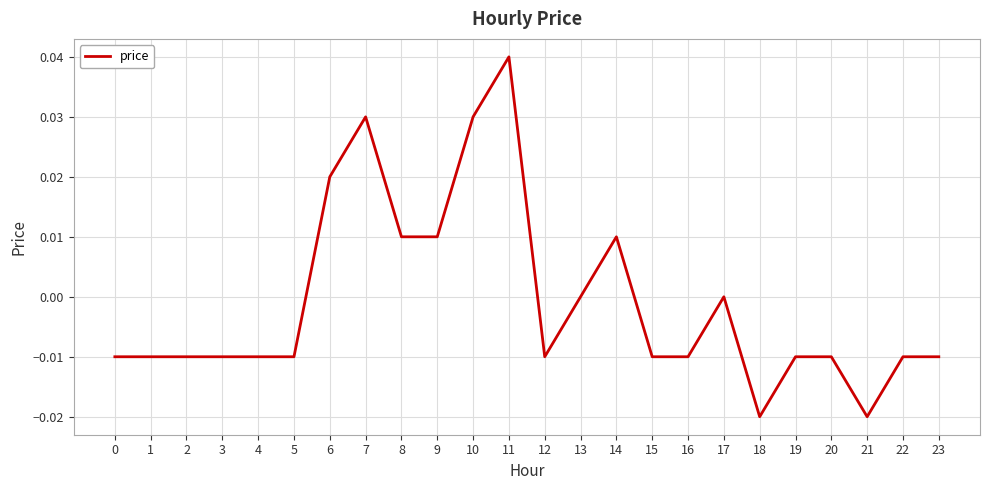

At which category does the chart reach its peak across all series?

11